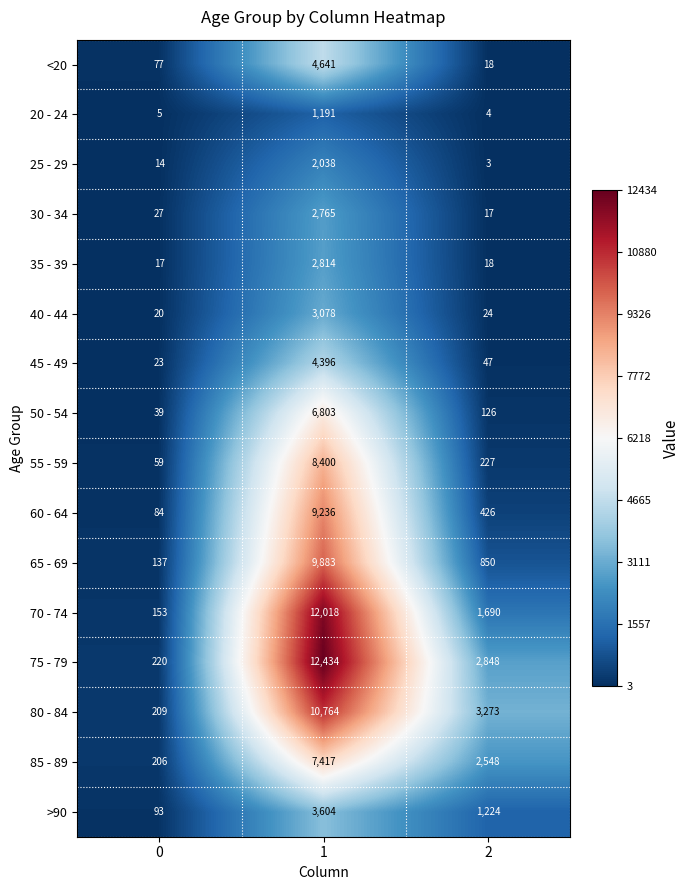

How many series are shown in this chart?

16